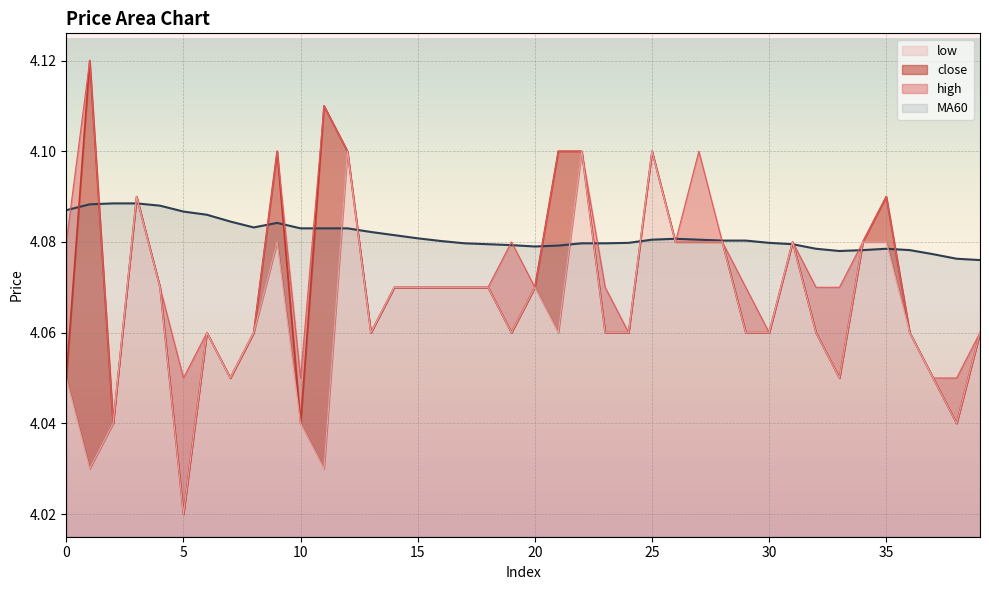

Reading left to right, list all the values displayed in this chart.

close: 0=4.0	1=4.1	2=4.0	3=4.1	4=4.1	5=4.0	6=4.1	7=4.0	8=4.1	9=4.1	10=4.0	11=4.1	12=4.1	13=4.1	14=4.1	15=4.1	16=4.1	17=4.1	18=4.1	19=4.1	20=4.1	21=4.1	22=4.1	23=4.1	24=4.1	25=4.1	26=4.1	27=4.1	28=4.1	29=4.1	30=4.1	31=4.1	32=4.1	33=4.0	34=4.1	35=4.1	36=4.1	37=4.0	38=4.0	39=4.1
high: 0=4.1	1=4.1	2=4.0	3=4.1	4=4.1	5=4.0	6=4.1	7=4.0	8=4.1	9=4.1	10=4.0	11=4.1	12=4.1	13=4.1	14=4.1	15=4.1	16=4.1	17=4.1	18=4.1	19=4.1	20=4.1	21=4.1	22=4.1	23=4.1	24=4.1	25=4.1	26=4.1	27=4.1	28=4.1	29=4.1	30=4.1	31=4.1	32=4.1	33=4.1	34=4.1	35=4.1	36=4.1	37=4.0	38=4.0	39=4.1
low: 0=4.0	1=4.0	2=4.0	3=4.1	4=4.1	5=4.0	6=4.1	7=4.0	8=4.1	9=4.1	10=4.0	11=4.0	12=4.1	13=4.1	14=4.1	15=4.1	16=4.1	17=4.1	18=4.1	19=4.1	20=4.1	21=4.1	22=4.1	23=4.1	24=4.1	25=4.1	26=4.1	27=4.1	28=4.1	29=4.1	30=4.1	31=4.1	32=4.1	33=4.0	34=4.1	35=4.1	36=4.1	37=4.0	38=4.0	39=4.1
MA60: 0=4.1	1=4.1	2=4.1	3=4.1	4=4.1	5=4.1	6=4.1	7=4.1	8=4.1	9=4.1	10=4.1	11=4.1	12=4.1	13=4.1	14=4.1	15=4.1	16=4.1	17=4.1	18=4.1	19=4.1	20=4.1	21=4.1	22=4.1	23=4.1	24=4.1	25=4.1	26=4.1	27=4.1	28=4.1	29=4.1	30=4.1	31=4.1	32=4.1	33=4.1	34=4.1	35=4.1	36=4.1	37=4.1	38=4.1	39=4.1